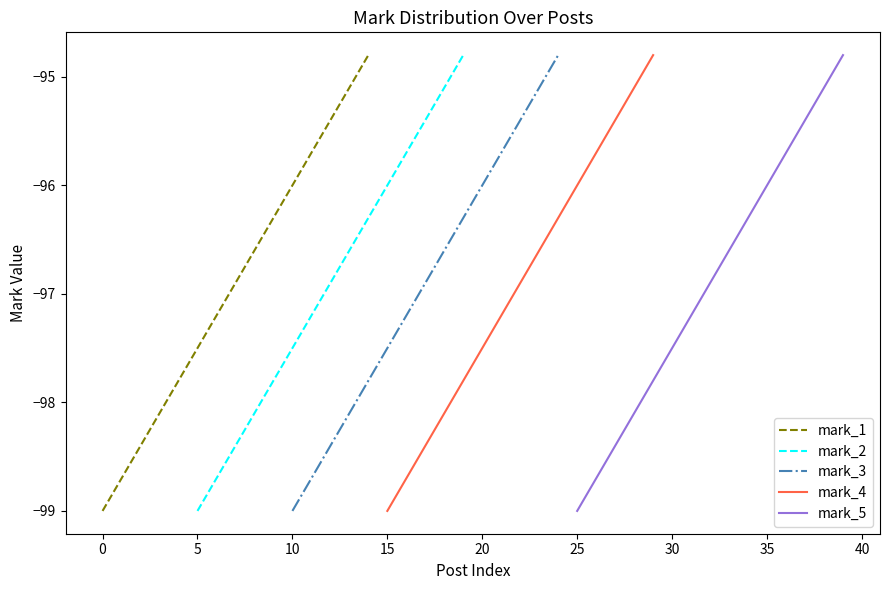

How many distinct data groups are displayed?

5